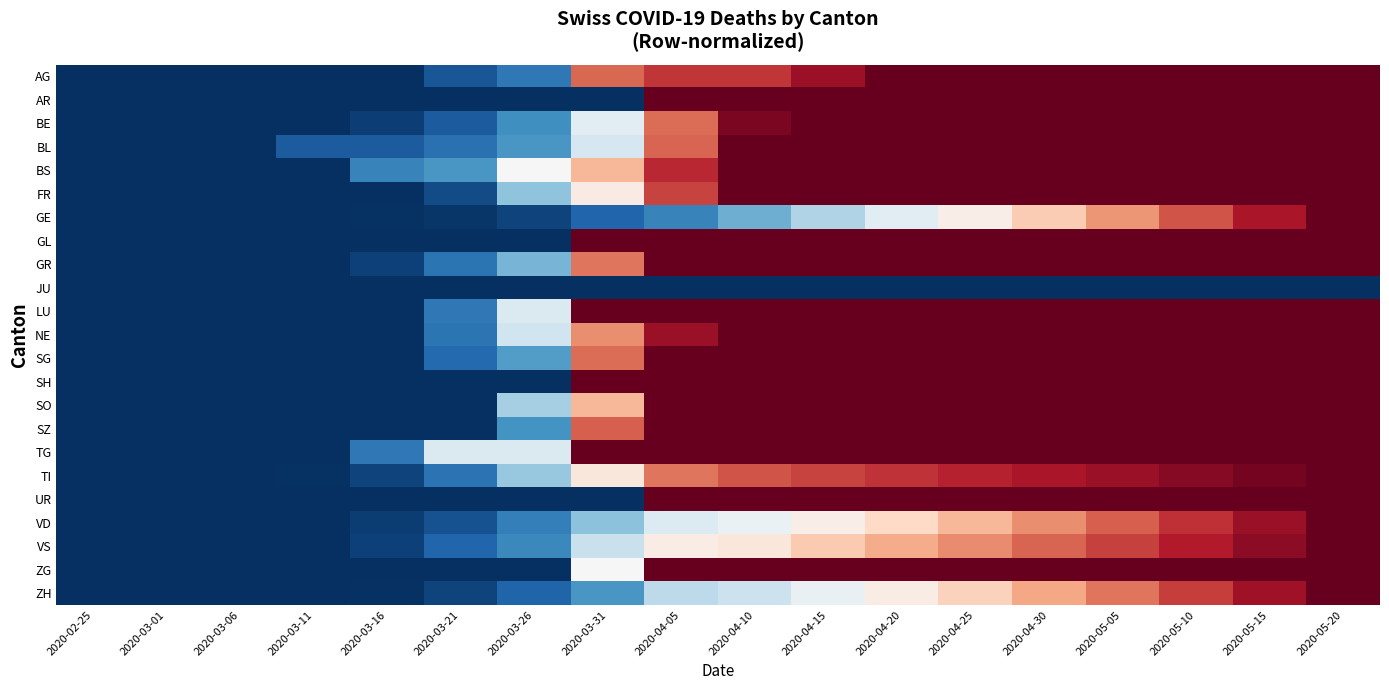

Reading left to right, extract all data points from this chart.

AG: 2020-02-25=0.0	2020-03-01=0.0	2020-03-06=0.0	2020-03-11=0.0	2020-03-16=0.0	2020-03-21=0.1	2020-03-26=0.1	2020-03-31=0.8	2020-04-05=0.9	2020-04-10=0.9	2020-04-15=0.9	2020-04-20=1.0	2020-04-25=1.0	2020-04-30=1.0	2020-05-05=1.0	2020-05-10=1.0	2020-05-15=1.0	2020-05-20=1.0
AR: 2020-02-25=0.0	2020-03-01=0.0	2020-03-06=0.0	2020-03-11=0.0	2020-03-16=0.0	2020-03-21=0.0	2020-03-26=0.0	2020-03-31=0.0	2020-04-05=1.0	2020-04-10=1.0	2020-04-15=1.0	2020-04-20=1.0	2020-04-25=1.0	2020-04-30=1.0	2020-05-05=1.0	2020-05-10=1.0	2020-05-15=1.0	2020-05-20=1.0
BE: 2020-02-25=0.0	2020-03-01=0.0	2020-03-06=0.0	2020-03-11=0.0	2020-03-16=0.0	2020-03-21=0.1	2020-03-26=0.2	2020-03-31=0.4	2020-04-05=0.8	2020-04-10=1.0	2020-04-15=1.0	2020-04-20=1.0	2020-04-25=1.0	2020-04-30=1.0	2020-05-05=1.0	2020-05-10=1.0	2020-05-15=1.0	2020-05-20=1.0
BL: 2020-02-25=0.0	2020-03-01=0.0	2020-03-06=0.0	2020-03-11=0.1	2020-03-16=0.1	2020-03-21=0.1	2020-03-26=0.2	2020-03-31=0.4	2020-04-05=0.8	2020-04-10=1.0	2020-04-15=1.0	2020-04-20=1.0	2020-04-25=1.0	2020-04-30=1.0	2020-05-05=1.0	2020-05-10=1.0	2020-05-15=1.0	2020-05-20=1.0
BS: 2020-02-25=0.0	2020-03-01=0.0	2020-03-06=0.0	2020-03-11=0.0	2020-03-16=0.2	2020-03-21=0.2	2020-03-26=0.5	2020-03-31=0.7	2020-04-05=0.9	2020-04-10=1.0	2020-04-15=1.0	2020-04-20=1.0	2020-04-25=1.0	2020-04-30=1.0	2020-05-05=1.0	2020-05-10=1.0	2020-05-15=1.0	2020-05-20=1.0
FR: 2020-02-25=0.0	2020-03-01=0.0	2020-03-06=0.0	2020-03-11=0.0	2020-03-16=0.0	2020-03-21=0.1	2020-03-26=0.3	2020-03-31=0.5	2020-04-05=0.8	2020-04-10=1.0	2020-04-15=1.0	2020-04-20=1.0	2020-04-25=1.0	2020-04-30=1.0	2020-05-05=1.0	2020-05-10=1.0	2020-05-15=1.0	2020-05-20=1.0
GE: 2020-02-25=0.0	2020-03-01=0.0	2020-03-06=0.0	2020-03-11=0.0	2020-03-16=0.0	2020-03-21=0.0	2020-03-26=0.0	2020-03-31=0.1	2020-04-05=0.2	2020-04-10=0.3	2020-04-15=0.3	2020-04-20=0.4	2020-04-25=0.5	2020-04-30=0.6	2020-05-05=0.7	2020-05-10=0.8	2020-05-15=0.9	2020-05-20=1.0
GL: 2020-02-25=0.0	2020-03-01=0.0	2020-03-06=0.0	2020-03-11=0.0	2020-03-16=0.0	2020-03-21=0.0	2020-03-26=0.0	2020-03-31=1.0	2020-04-05=1.0	2020-04-10=1.0	2020-04-15=1.0	2020-04-20=1.0	2020-04-25=1.0	2020-04-30=1.0	2020-05-05=1.0	2020-05-10=1.0	2020-05-15=1.0	2020-05-20=1.0
GR: 2020-02-25=0.0	2020-03-01=0.0	2020-03-06=0.0	2020-03-11=0.0	2020-03-16=0.0	2020-03-21=0.1	2020-03-26=0.3	2020-03-31=0.8	2020-04-05=1.0	2020-04-10=1.0	2020-04-15=1.0	2020-04-20=1.0	2020-04-25=1.0	2020-04-30=1.0	2020-05-05=1.0	2020-05-10=1.0	2020-05-15=1.0	2020-05-20=1.0
JU: 2020-02-25=0.0	2020-03-01=0.0	2020-03-06=0.0	2020-03-11=0.0	2020-03-16=0.0	2020-03-21=0.0	2020-03-26=0.0	2020-03-31=0.0	2020-04-05=0.0	2020-04-10=0.0	2020-04-15=0.0	2020-04-20=0.0	2020-04-25=0.0	2020-04-30=0.0	2020-05-05=0.0	2020-05-10=0.0	2020-05-15=0.0	2020-05-20=0.0
LU: 2020-02-25=0.0	2020-03-01=0.0	2020-03-06=0.0	2020-03-11=0.0	2020-03-16=0.0	2020-03-21=0.1	2020-03-26=0.4	2020-03-31=1.0	2020-04-05=1.0	2020-04-10=1.0	2020-04-15=1.0	2020-04-20=1.0	2020-04-25=1.0	2020-04-30=1.0	2020-05-05=1.0	2020-05-10=1.0	2020-05-15=1.0	2020-05-20=1.0
NE: 2020-02-25=0.0	2020-03-01=0.0	2020-03-06=0.0	2020-03-11=0.0	2020-03-16=0.0	2020-03-21=0.1	2020-03-26=0.4	2020-03-31=0.7	2020-04-05=0.9	2020-04-10=1.0	2020-04-15=1.0	2020-04-20=1.0	2020-04-25=1.0	2020-04-30=1.0	2020-05-05=1.0	2020-05-10=1.0	2020-05-15=1.0	2020-05-20=1.0
SG: 2020-02-25=0.0	2020-03-01=0.0	2020-03-06=0.0	2020-03-11=0.0	2020-03-16=0.0	2020-03-21=0.1	2020-03-26=0.2	2020-03-31=0.8	2020-04-05=1.0	2020-04-10=1.0	2020-04-15=1.0	2020-04-20=1.0	2020-04-25=1.0	2020-04-30=1.0	2020-05-05=1.0	2020-05-10=1.0	2020-05-15=1.0	2020-05-20=1.0
SH: 2020-02-25=0.0	2020-03-01=0.0	2020-03-06=0.0	2020-03-11=0.0	2020-03-16=0.0	2020-03-21=0.0	2020-03-26=0.0	2020-03-31=1.0	2020-04-05=1.0	2020-04-10=1.0	2020-04-15=1.0	2020-04-20=1.0	2020-04-25=1.0	2020-04-30=1.0	2020-05-05=1.0	2020-05-10=1.0	2020-05-15=1.0	2020-05-20=1.0
SO: 2020-02-25=0.0	2020-03-01=0.0	2020-03-06=0.0	2020-03-11=0.0	2020-03-16=0.0	2020-03-21=0.0	2020-03-26=0.3	2020-03-31=0.7	2020-04-05=1.0	2020-04-10=1.0	2020-04-15=1.0	2020-04-20=1.0	2020-04-25=1.0	2020-04-30=1.0	2020-05-05=1.0	2020-05-10=1.0	2020-05-15=1.0	2020-05-20=1.0
SZ: 2020-02-25=0.0	2020-03-01=0.0	2020-03-06=0.0	2020-03-11=0.0	2020-03-16=0.0	2020-03-21=0.0	2020-03-26=0.2	2020-03-31=0.8	2020-04-05=1.0	2020-04-10=1.0	2020-04-15=1.0	2020-04-20=1.0	2020-04-25=1.0	2020-04-30=1.0	2020-05-05=1.0	2020-05-10=1.0	2020-05-15=1.0	2020-05-20=1.0
TG: 2020-02-25=0.0	2020-03-01=0.0	2020-03-06=0.0	2020-03-11=0.0	2020-03-16=0.1	2020-03-21=0.4	2020-03-26=0.4	2020-03-31=1.0	2020-04-05=1.0	2020-04-10=1.0	2020-04-15=1.0	2020-04-20=1.0	2020-04-25=1.0	2020-04-30=1.0	2020-05-05=1.0	2020-05-10=1.0	2020-05-15=1.0	2020-05-20=1.0
TI: 2020-02-25=0.0	2020-03-01=0.0	2020-03-06=0.0	2020-03-11=0.0	2020-03-16=0.0	2020-03-21=0.1	2020-03-26=0.3	2020-03-31=0.6	2020-04-05=0.8	2020-04-10=0.8	2020-04-15=0.8	2020-04-20=0.9	2020-04-25=0.9	2020-04-30=0.9	2020-05-05=0.9	2020-05-10=1.0	2020-05-15=1.0	2020-05-20=1.0
UR: 2020-02-25=0.0	2020-03-01=0.0	2020-03-06=0.0	2020-03-11=0.0	2020-03-16=0.0	2020-03-21=0.0	2020-03-26=0.0	2020-03-31=0.0	2020-04-05=1.0	2020-04-10=1.0	2020-04-15=1.0	2020-04-20=1.0	2020-04-25=1.0	2020-04-30=1.0	2020-05-05=1.0	2020-05-10=1.0	2020-05-15=1.0	2020-05-20=1.0
VD: 2020-02-25=0.0	2020-03-01=0.0	2020-03-06=0.0	2020-03-11=0.0	2020-03-16=0.0	2020-03-21=0.1	2020-03-26=0.2	2020-03-31=0.3	2020-04-05=0.4	2020-04-10=0.5	2020-04-15=0.5	2020-04-20=0.6	2020-04-25=0.7	2020-04-30=0.7	2020-05-05=0.8	2020-05-10=0.9	2020-05-15=0.9	2020-05-20=1.0
VS: 2020-02-25=0.0	2020-03-01=0.0	2020-03-06=0.0	2020-03-11=0.0	2020-03-16=0.0	2020-03-21=0.1	2020-03-26=0.2	2020-03-31=0.4	2020-04-05=0.5	2020-04-10=0.6	2020-04-15=0.6	2020-04-20=0.7	2020-04-25=0.7	2020-04-30=0.8	2020-05-05=0.8	2020-05-10=0.9	2020-05-15=0.9	2020-05-20=1.0
ZG: 2020-02-25=0.0	2020-03-01=0.0	2020-03-06=0.0	2020-03-11=0.0	2020-03-16=0.0	2020-03-21=0.0	2020-03-26=0.0	2020-03-31=0.5	2020-04-05=1.0	2020-04-10=1.0	2020-04-15=1.0	2020-04-20=1.0	2020-04-25=1.0	2020-04-30=1.0	2020-05-05=1.0	2020-05-10=1.0	2020-05-15=1.0	2020-05-20=1.0
ZH: 2020-02-25=0.0	2020-03-01=0.0	2020-03-06=0.0	2020-03-11=0.0	2020-03-16=0.0	2020-03-21=0.0	2020-03-26=0.1	2020-03-31=0.2	2020-04-05=0.4	2020-04-10=0.4	2020-04-15=0.5	2020-04-20=0.5	2020-04-25=0.6	2020-04-30=0.7	2020-05-05=0.8	2020-05-10=0.8	2020-05-15=0.9	2020-05-20=1.0